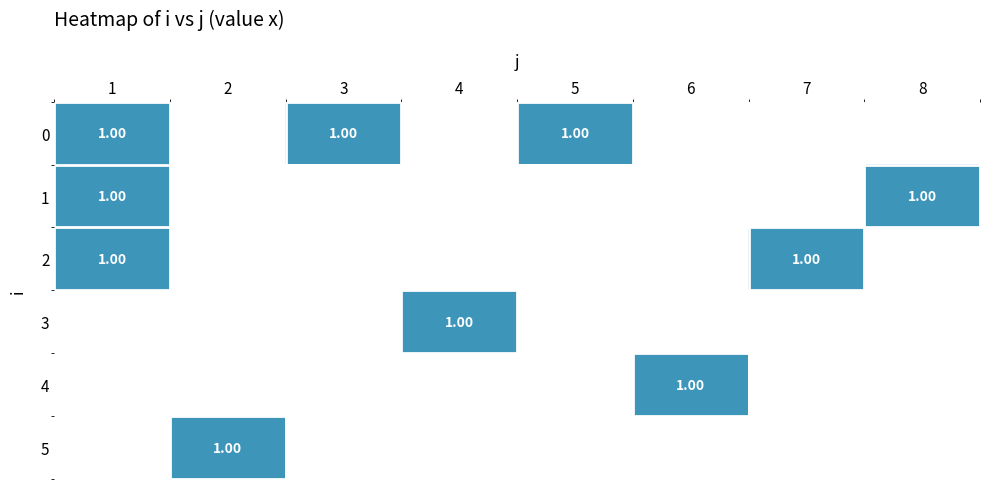

Reading left to right, list all the values displayed in this chart.

1: 1	1	1	0	0	0
3: 1	0	0	0	0	0
5: 1	0	0	0	0	0
8: 0	1	0	0	0	0
7: 0	0	1	0	0	0
4: 0	0	0	1	0	0
6: 0	0	0	0	1	0
2: 0	0	0	0	0	1